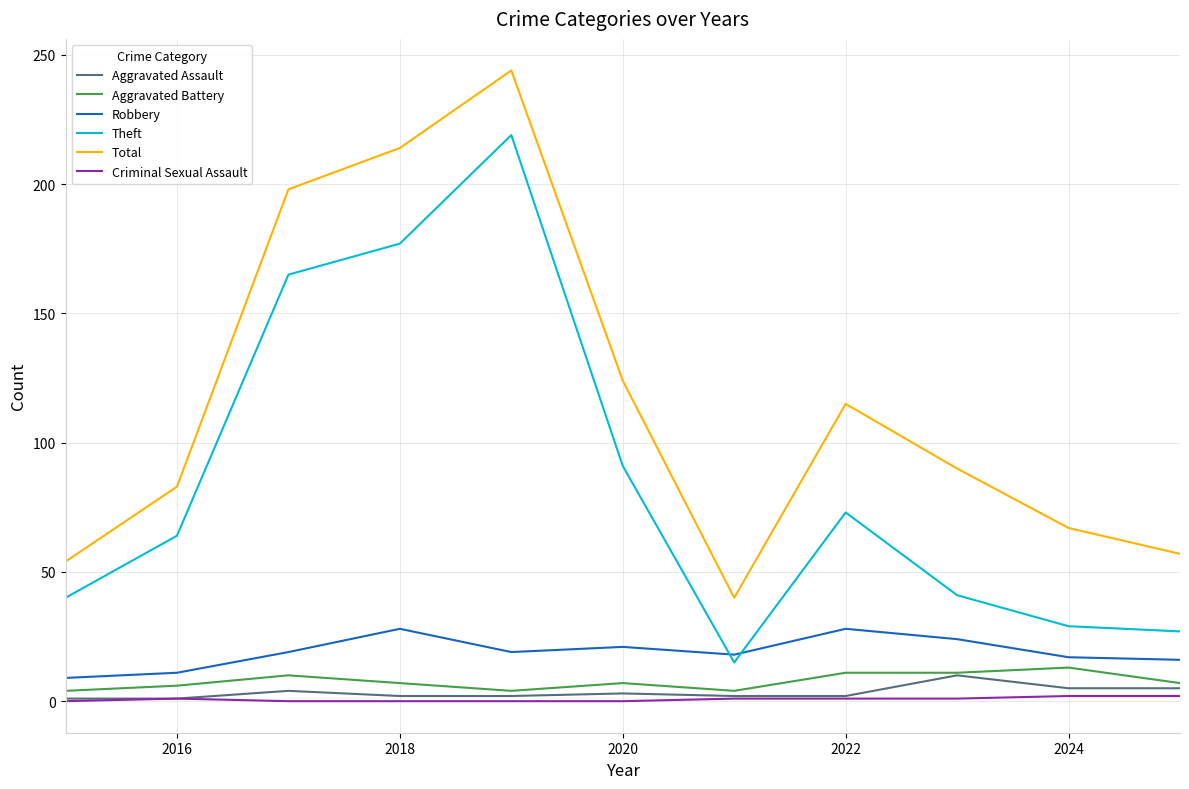

Is this an area chart (filled region under the line)?

No